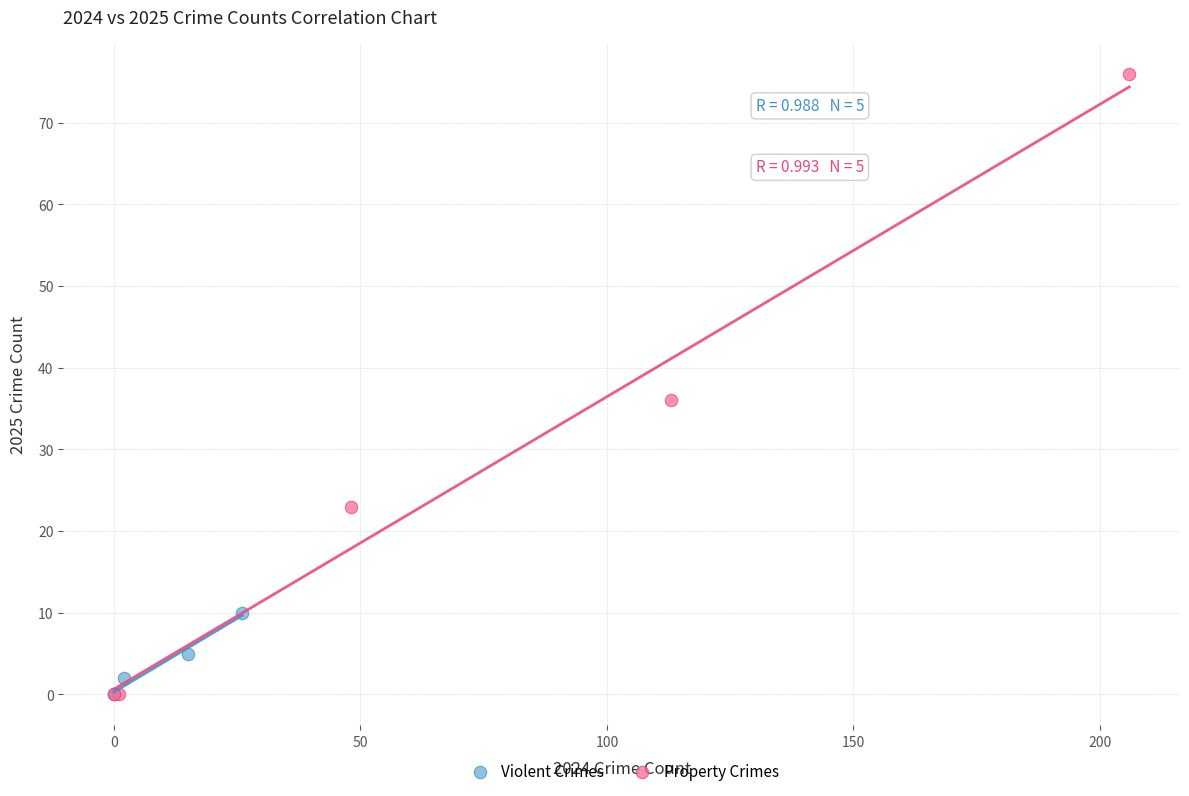

Which series has the widest spread of Y values?

Property Crimes